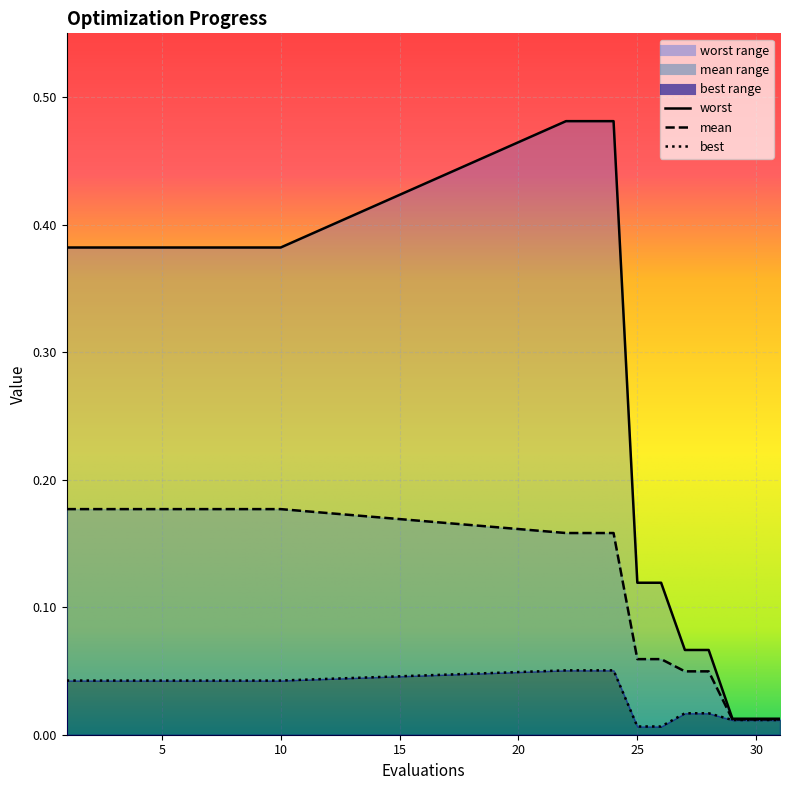

True or false: worst and best cross at least once.

False